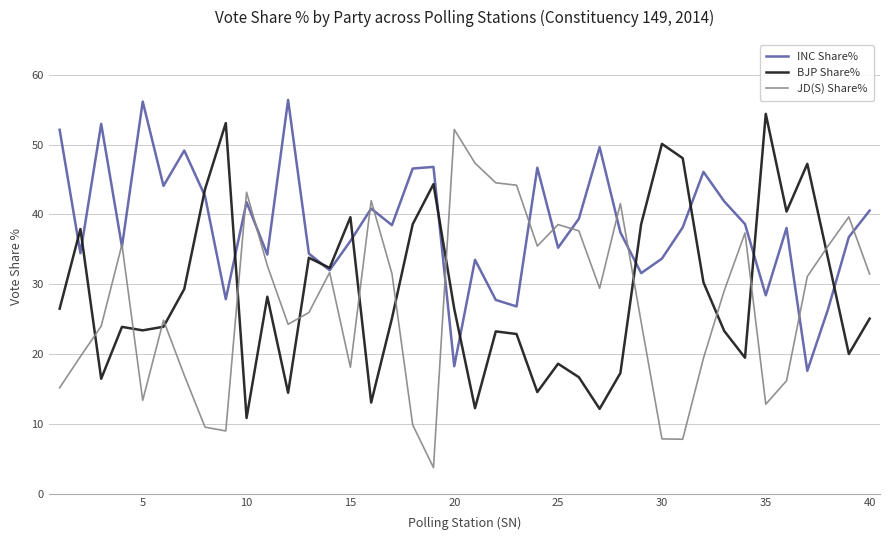

How many lines are shown in the chart?

3